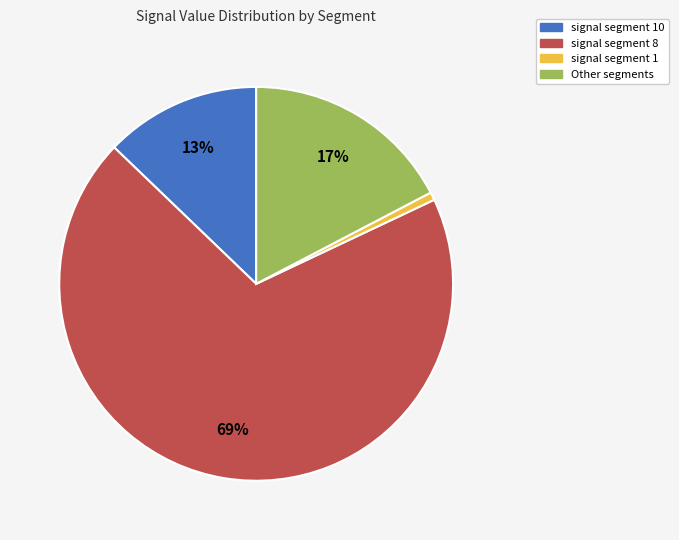

Is there any slice that represents more than half of the pie?

Yes